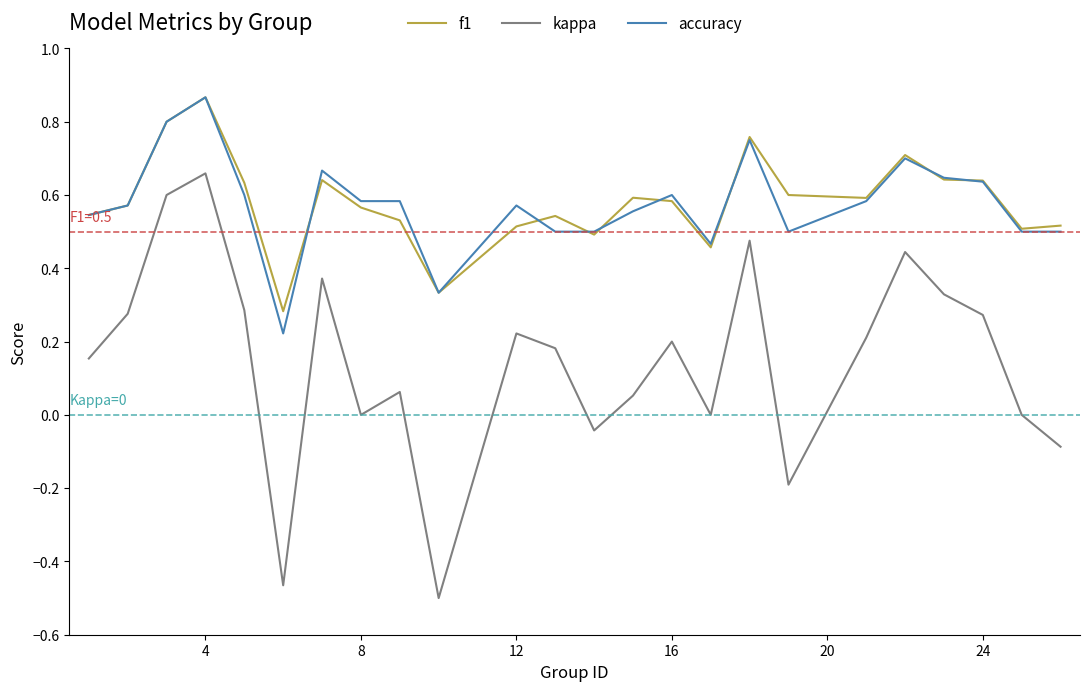

Which series has the widest spread of values?

kappa